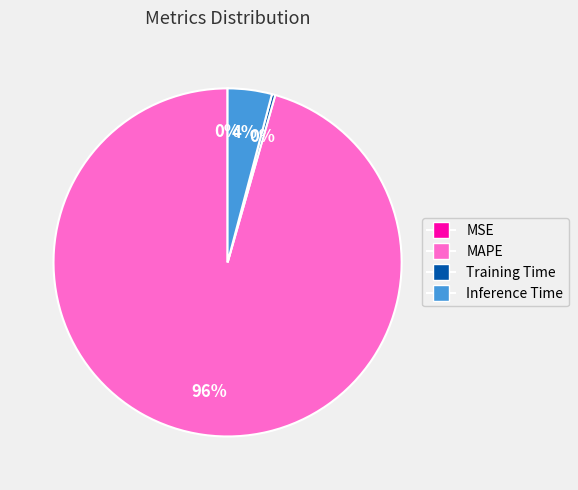

The Training Time slice represents 0% of the pie. True or false?

True